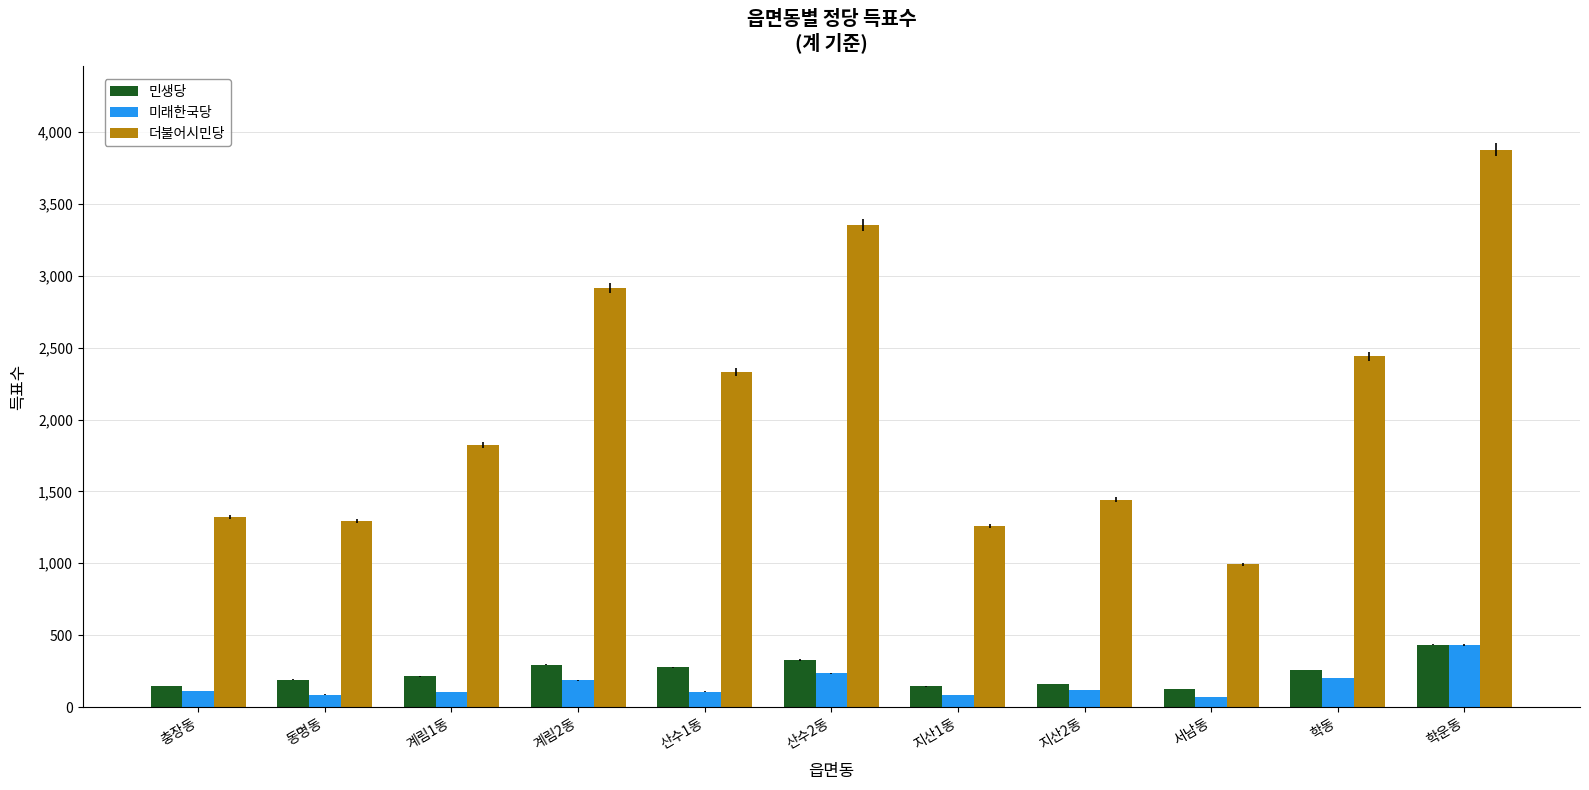

What is the highest value of the 더불어시민당 series?

3878